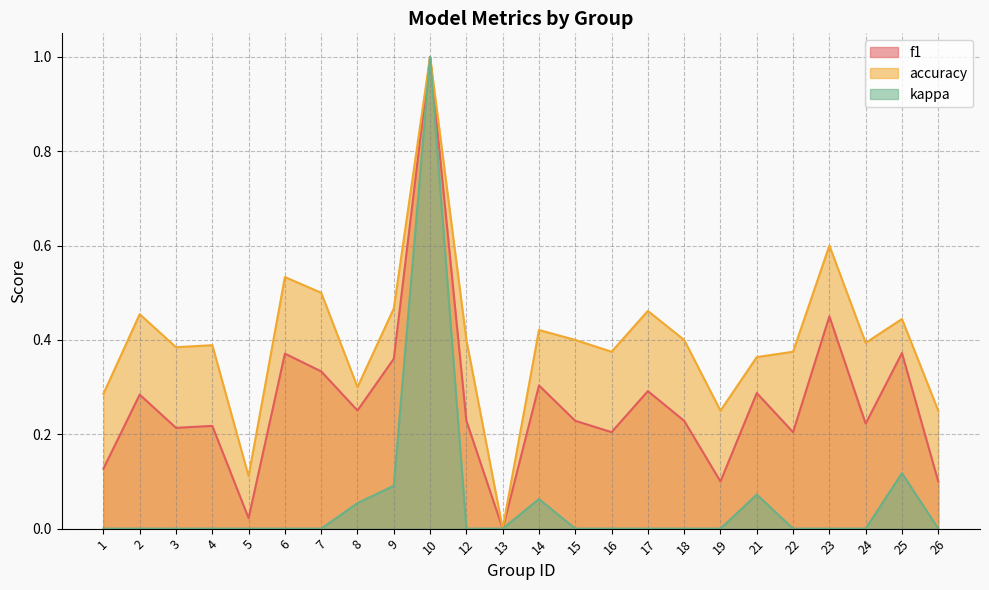

Which series has the largest range (max minus min)?

f1